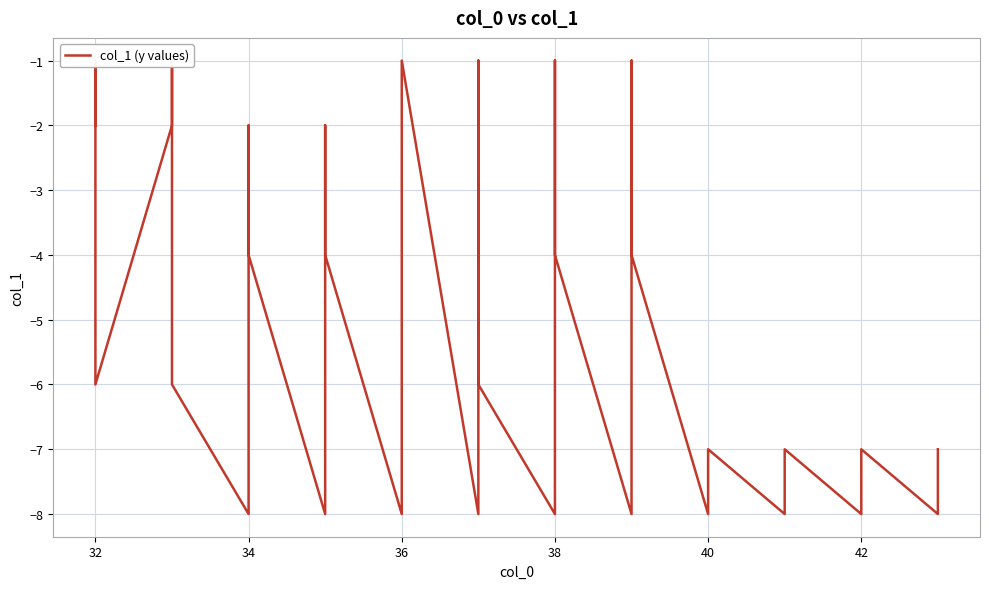

Where is the first local maximum?

32